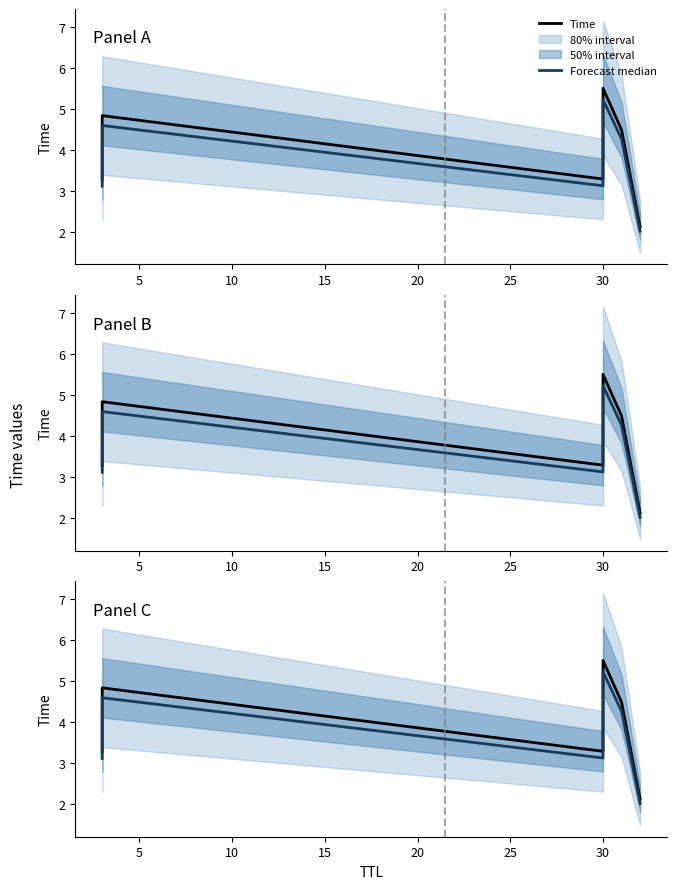

What is the difference between the second highest and minimum values in the Forecast median series?

2.6